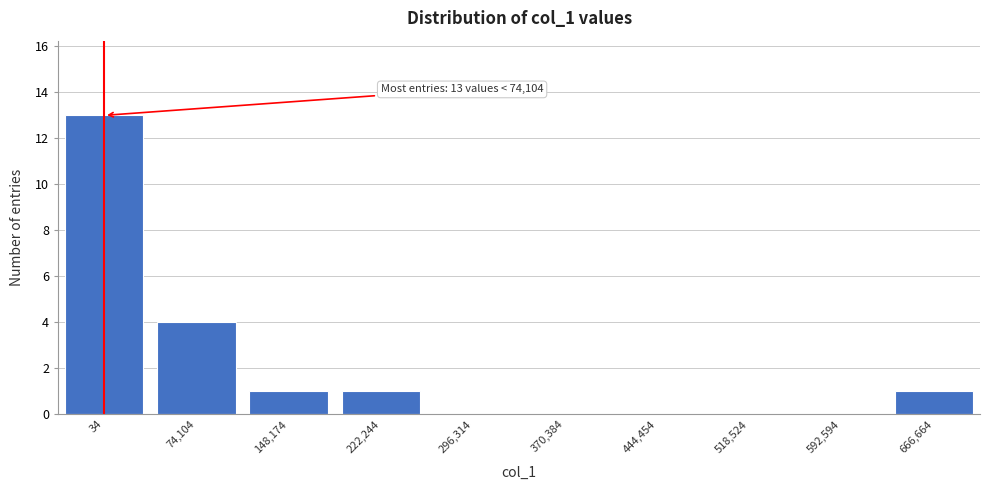

Reading left to right, transcribe all the data shown in this chart.

34=13	74,104=4	148,174=1	222,244=1	296,314=0	370,384=0	444,454=0	518,524=0	592,594=0	666,664=1